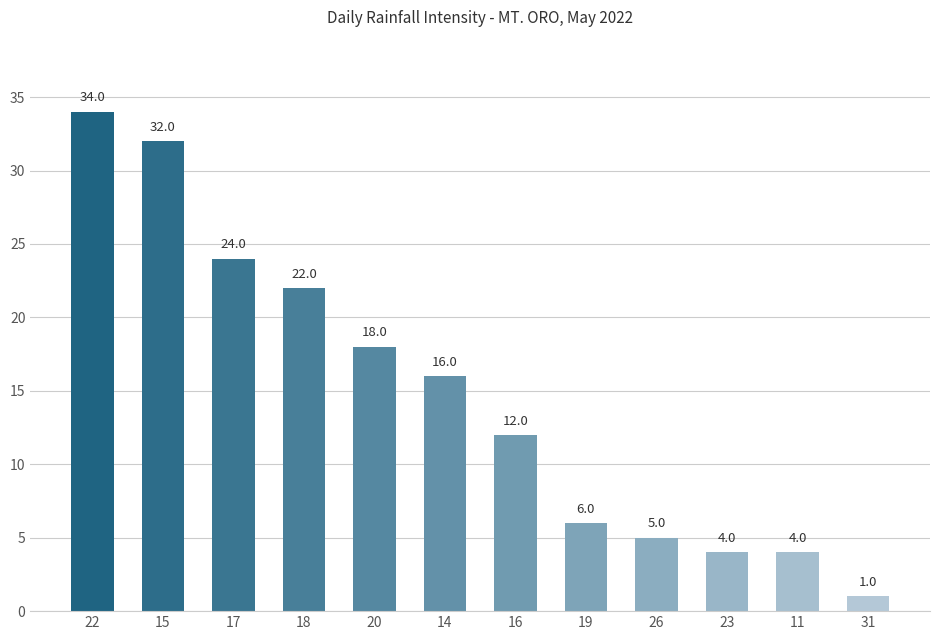

What is the change in value from 11 to 31?

-3